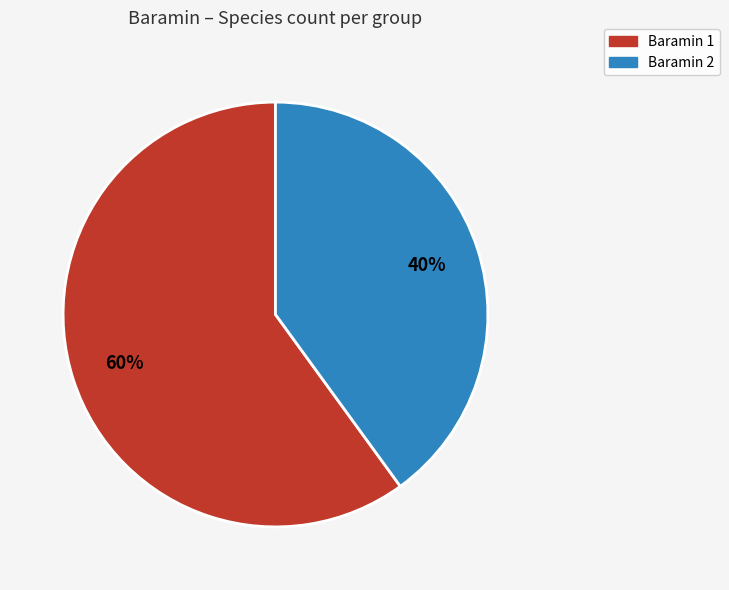

Is it true that Baramin 1 is 60% of the pie?

True